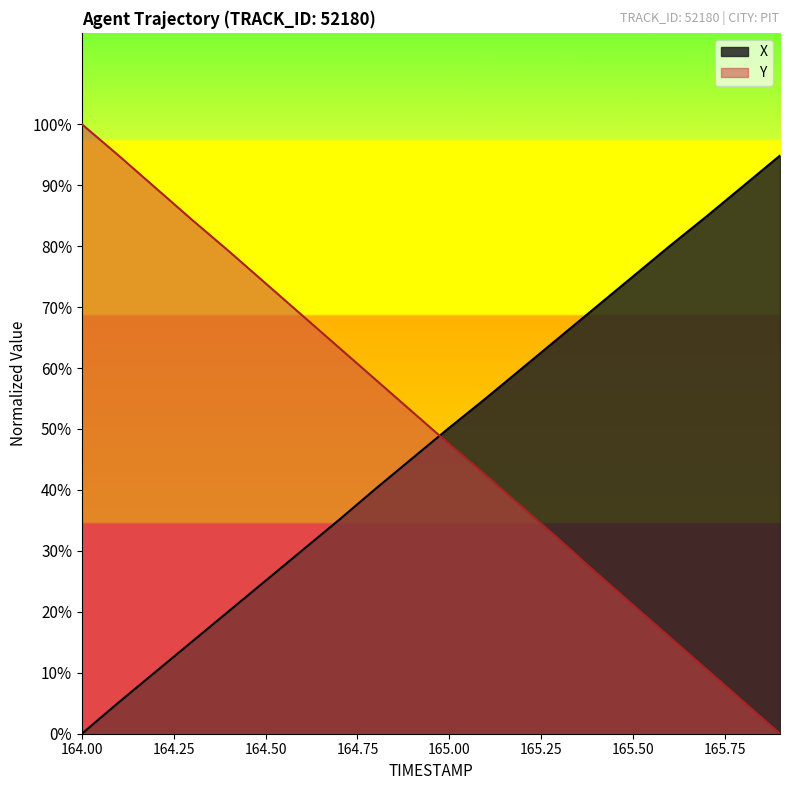

What are all the series names shown in the legend?

X, Y